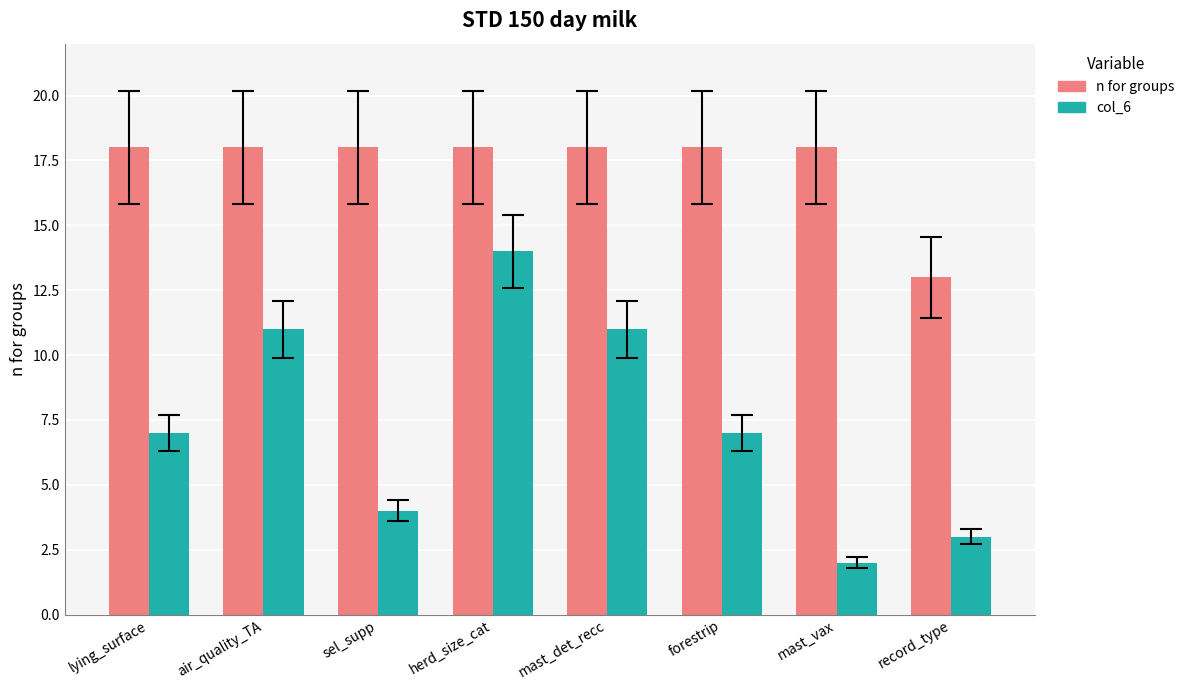

List the series in order of their peak value, lowest first.

col_6, n for groups